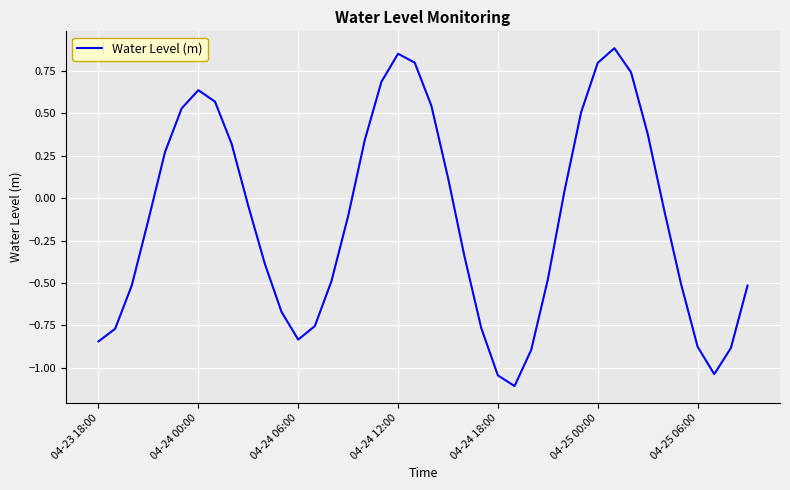

Count the number of categories in the chart.

40